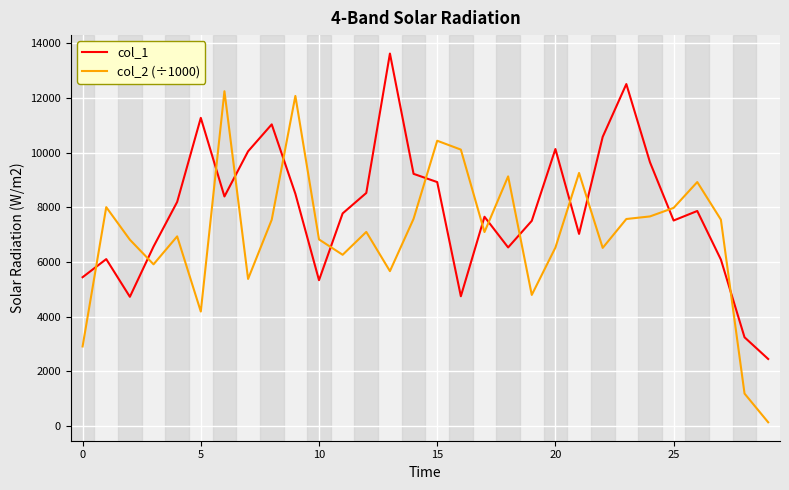

Which series has the widest spread of values?

col_2 (÷1000)